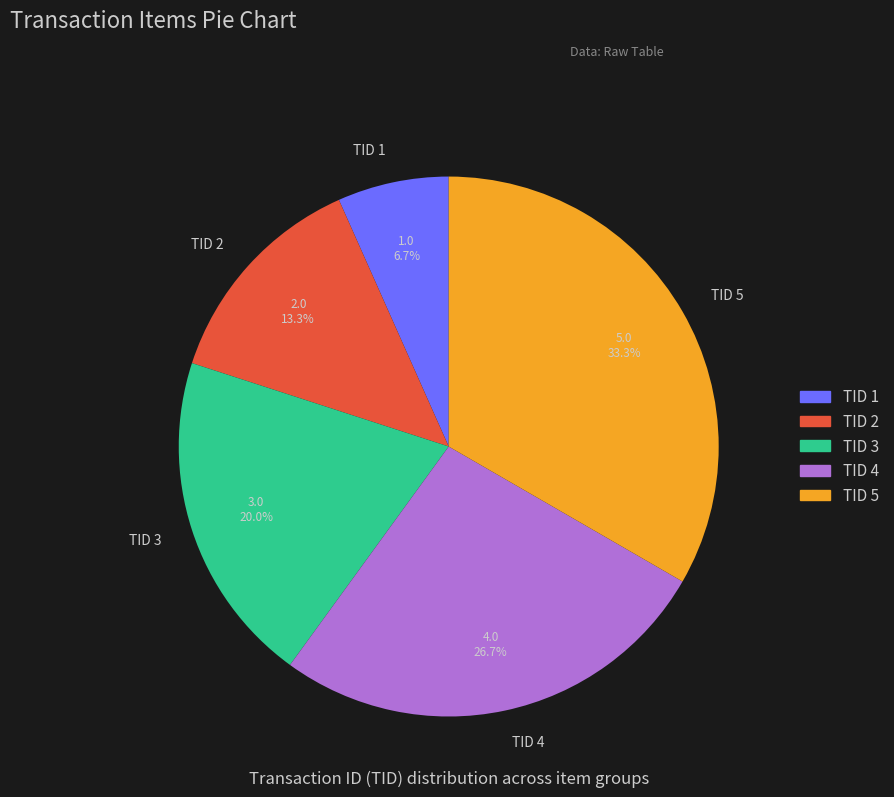

Between TID 5 and TID 2, which is larger?

TID 5